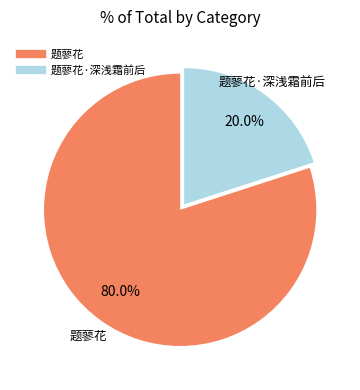

Does any single category account for the majority?

Yes